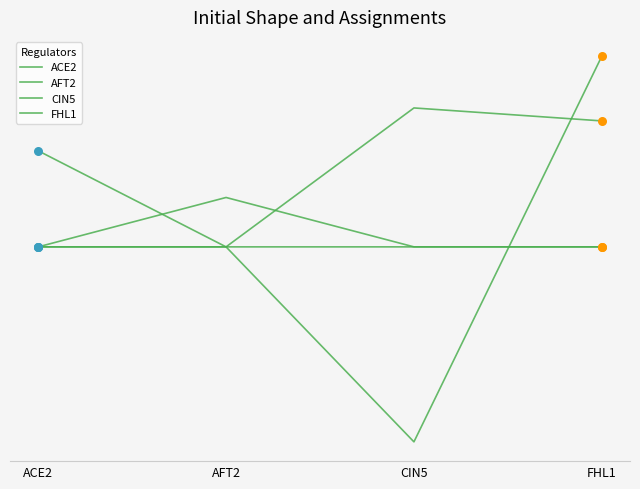

Is this an area chart (filled region under the line)?

No